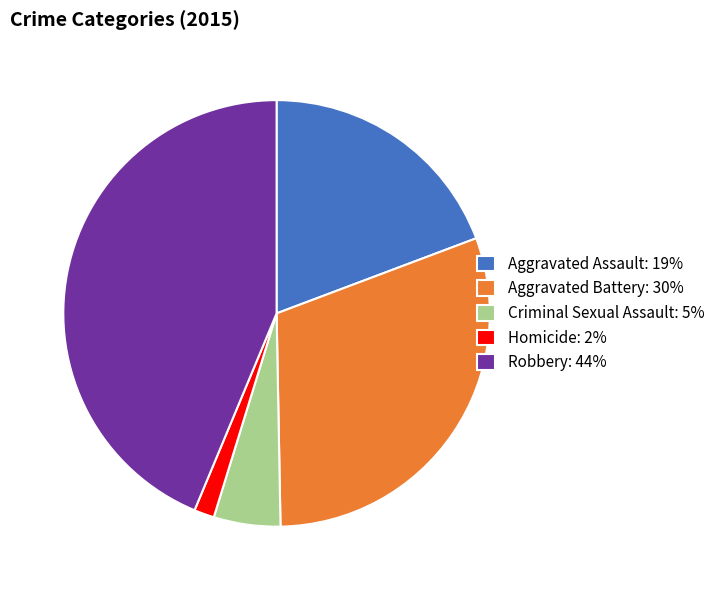

Count the number of slices in the pie.

5